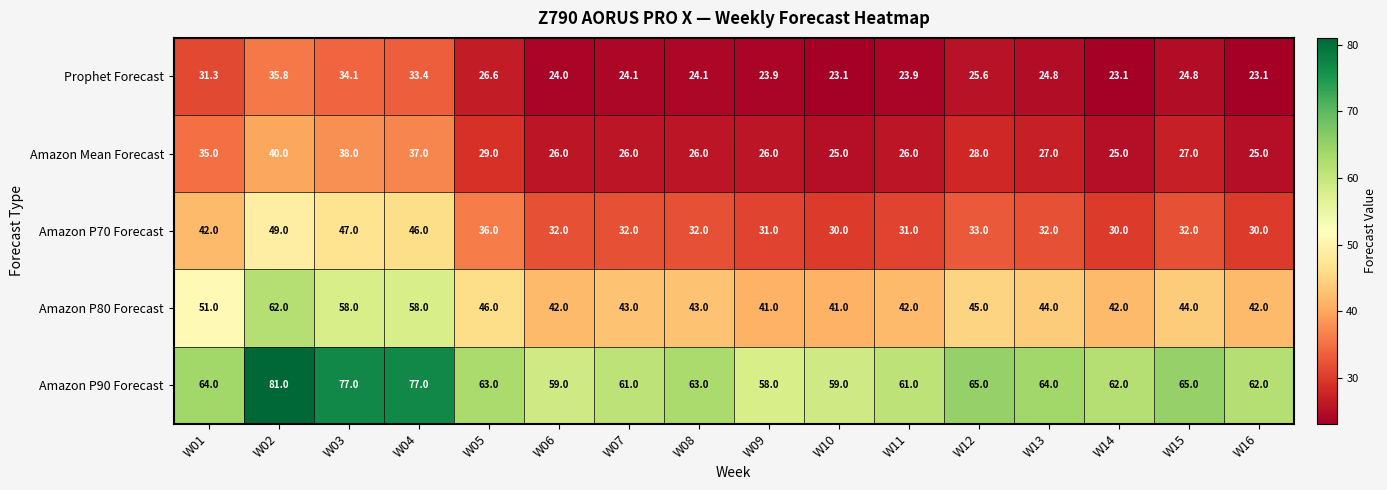

At how many categories does at least one series exceed 54?

16